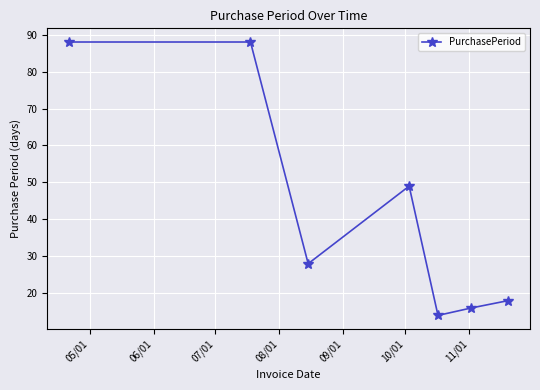

Does the chart have visible grid lines?

Yes